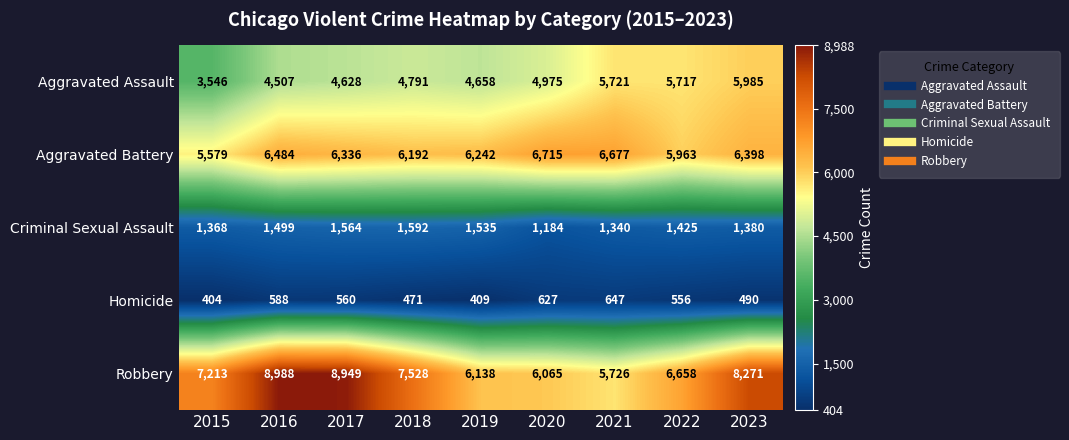

Is it true that Robbery equals 2231 at 2018?

False